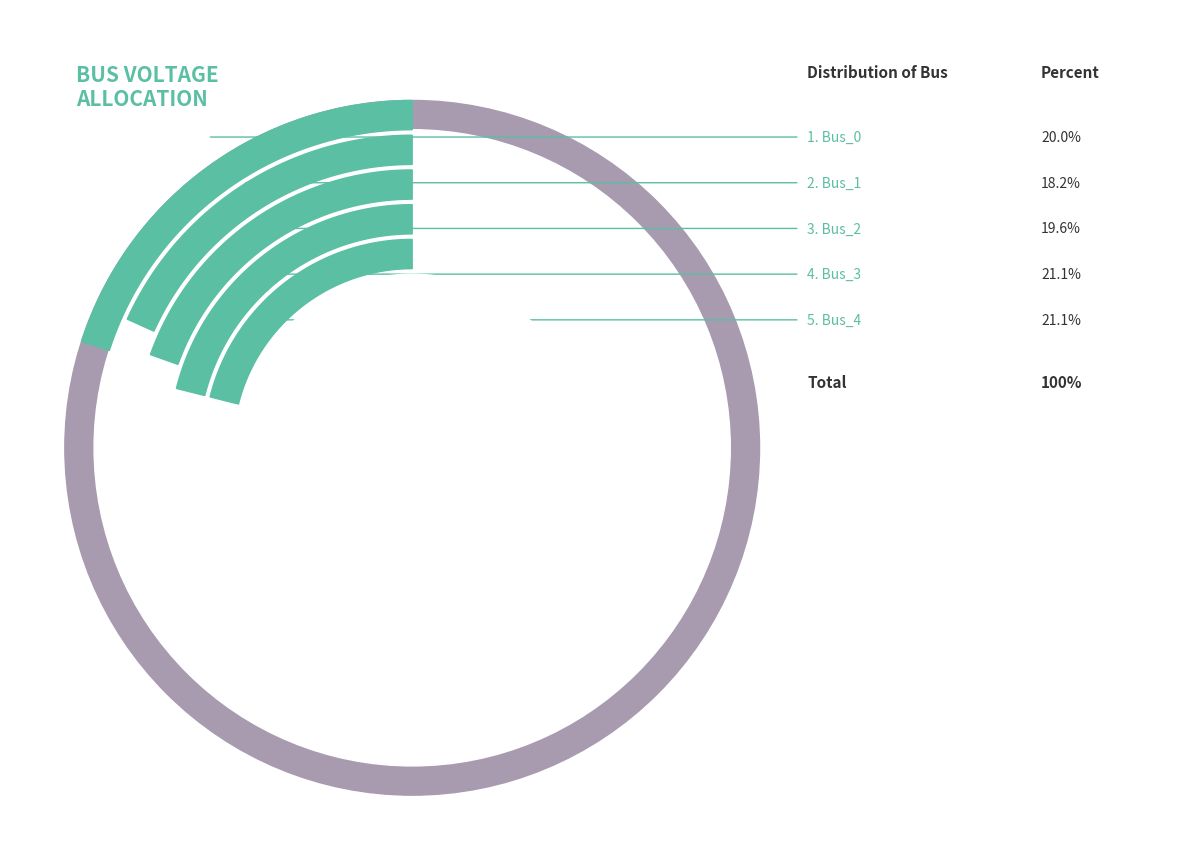

Approximately how many times larger is the value at Bus_1 compared to Bus_3?

0.9